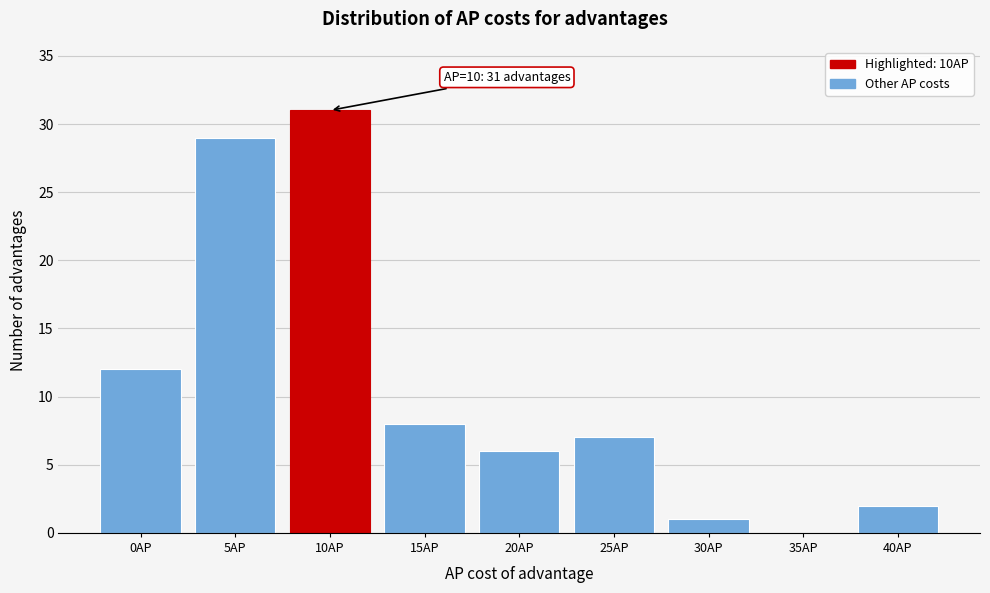

Reading left to right, list all the values displayed in this chart.

0AP=12	5AP=29	10AP=31	15AP=8	20AP=6	25AP=7	30AP=1	35AP=0	40AP=2